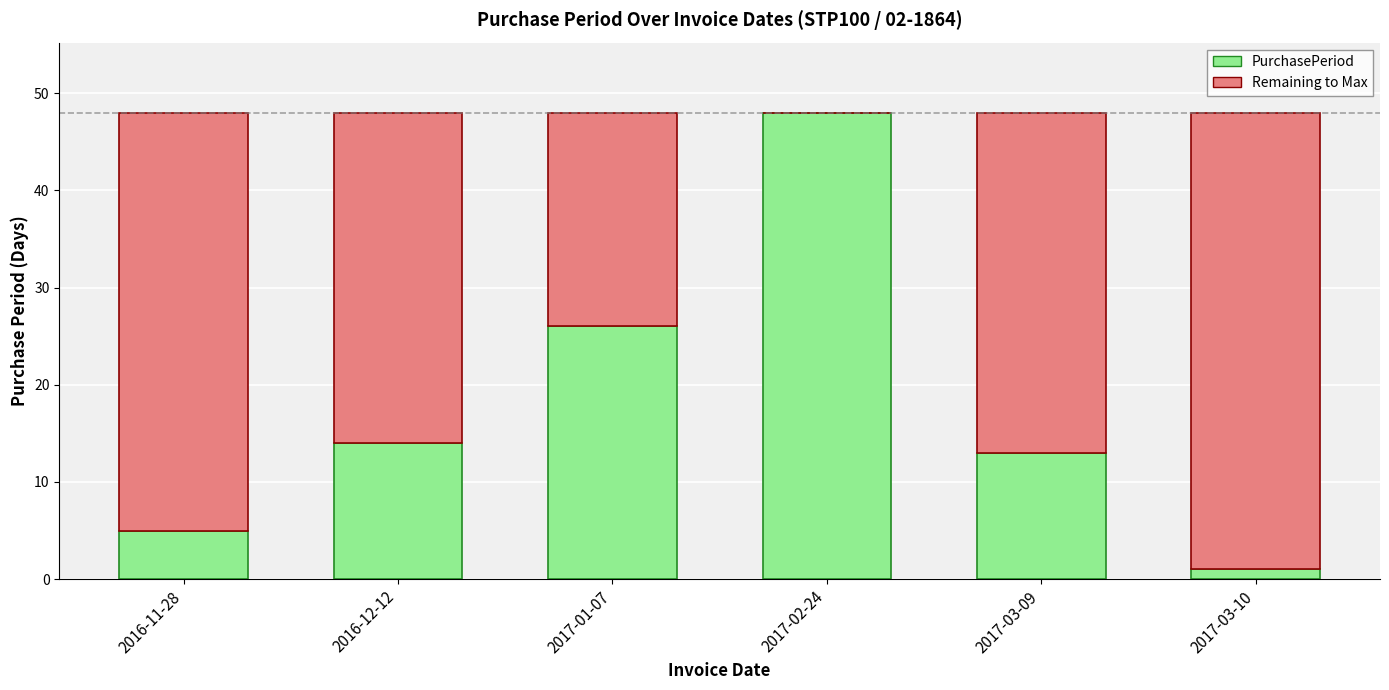

Is it true that PurchasePeriod equals 22 at 2017-03-09?

False